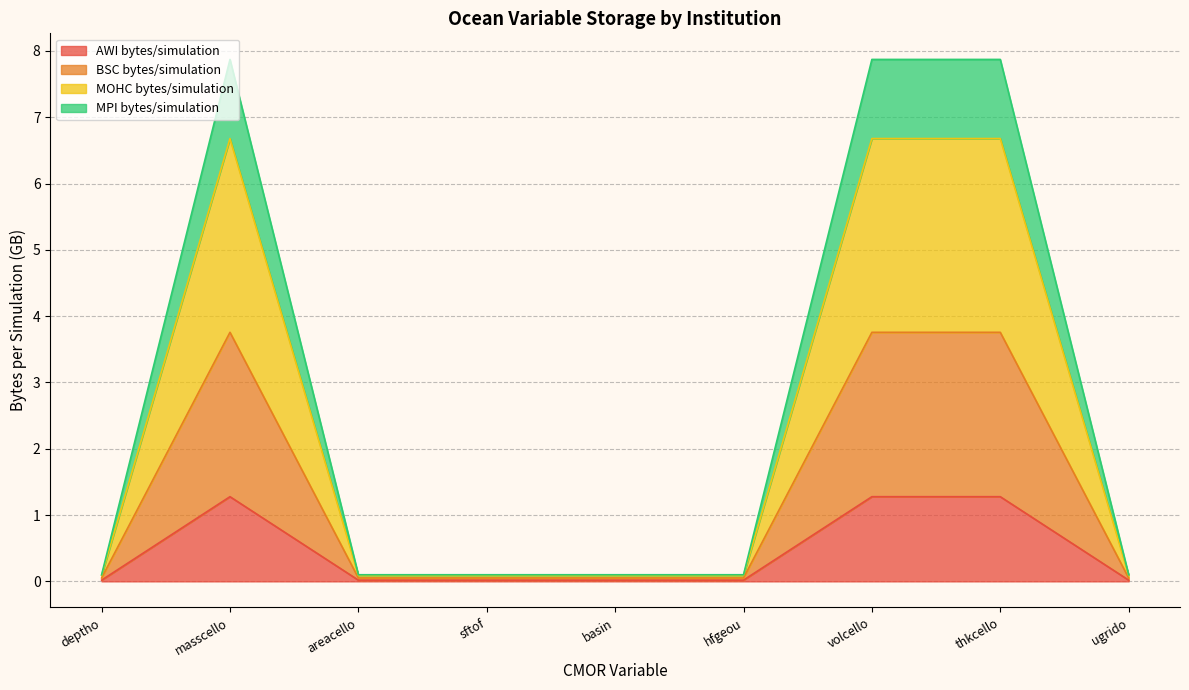

True or false: MOHC bytes/simulation and BSC bytes/simulation cross at least once.

False